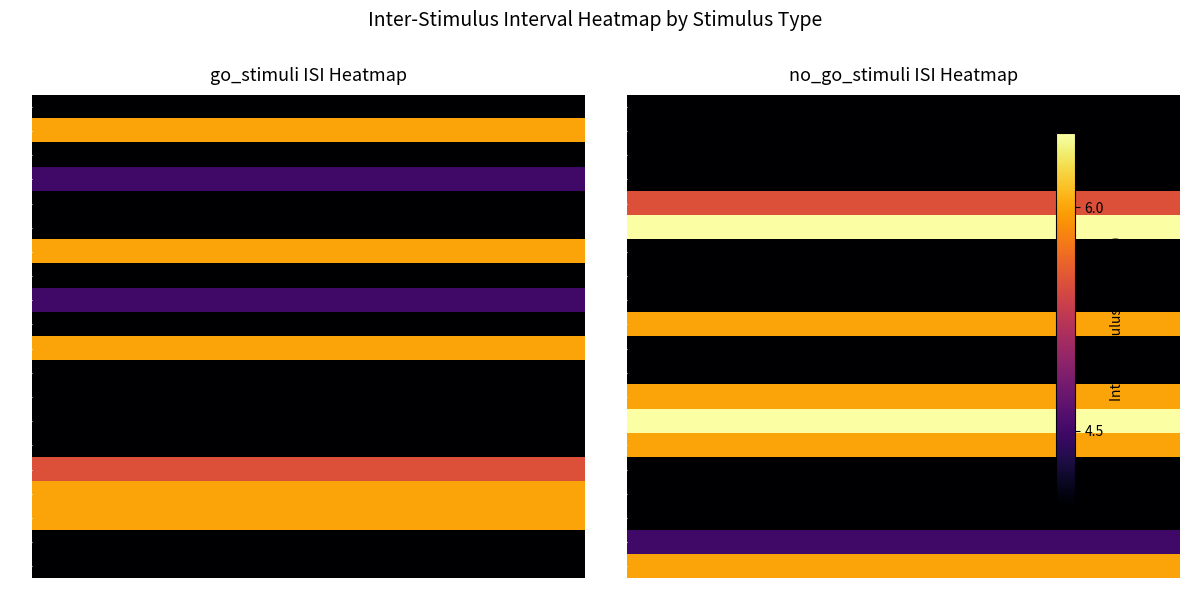

True or false: no_go_stimuli has a value of 0.0 at 17.

True